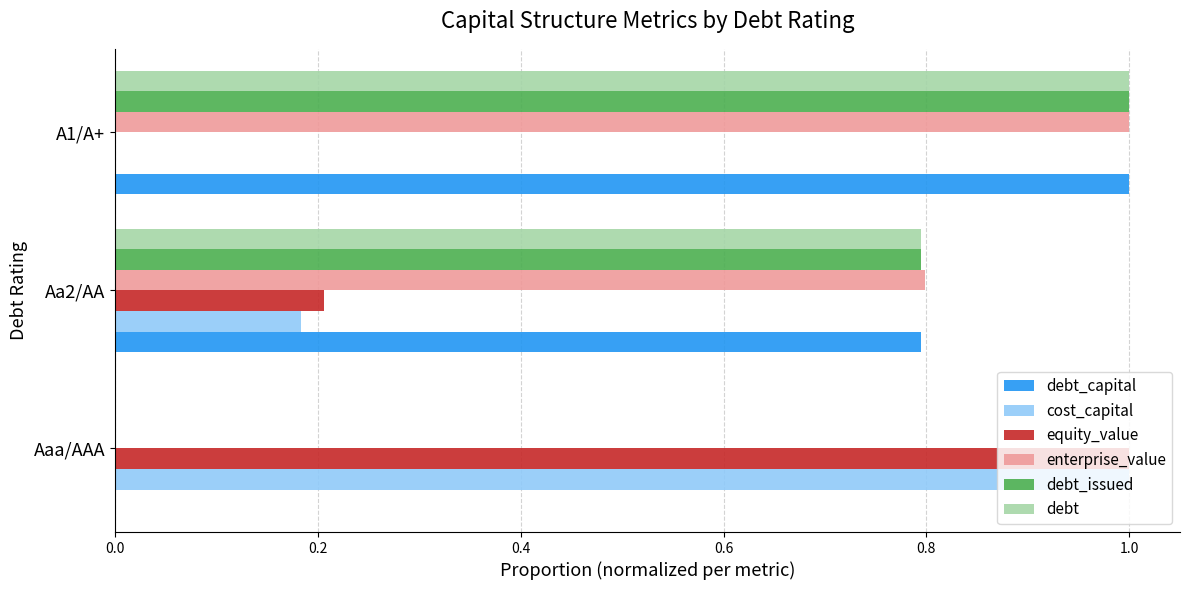

How many categories are shown in the chart?

3